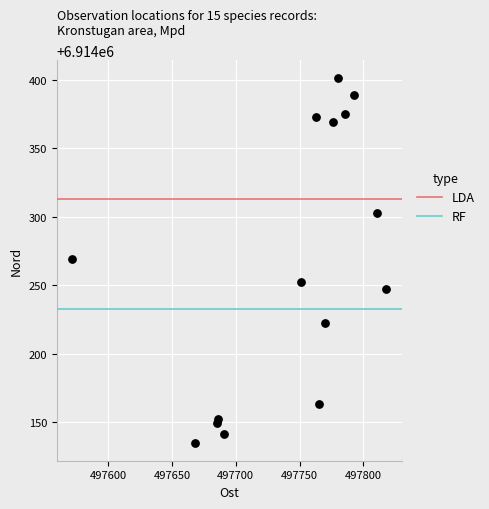

What is the range of X values (max minus min)?

246.2